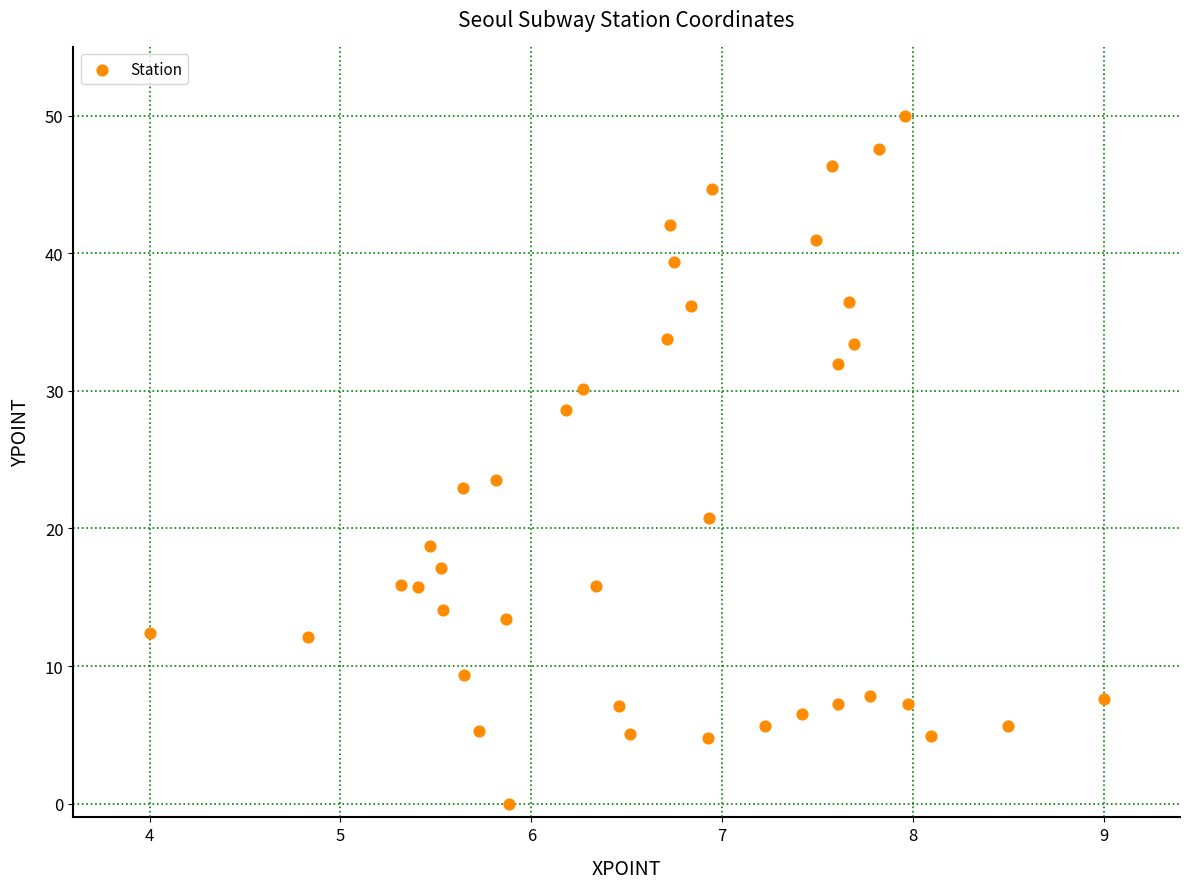

What is the range of X values (max minus min)?

5.0